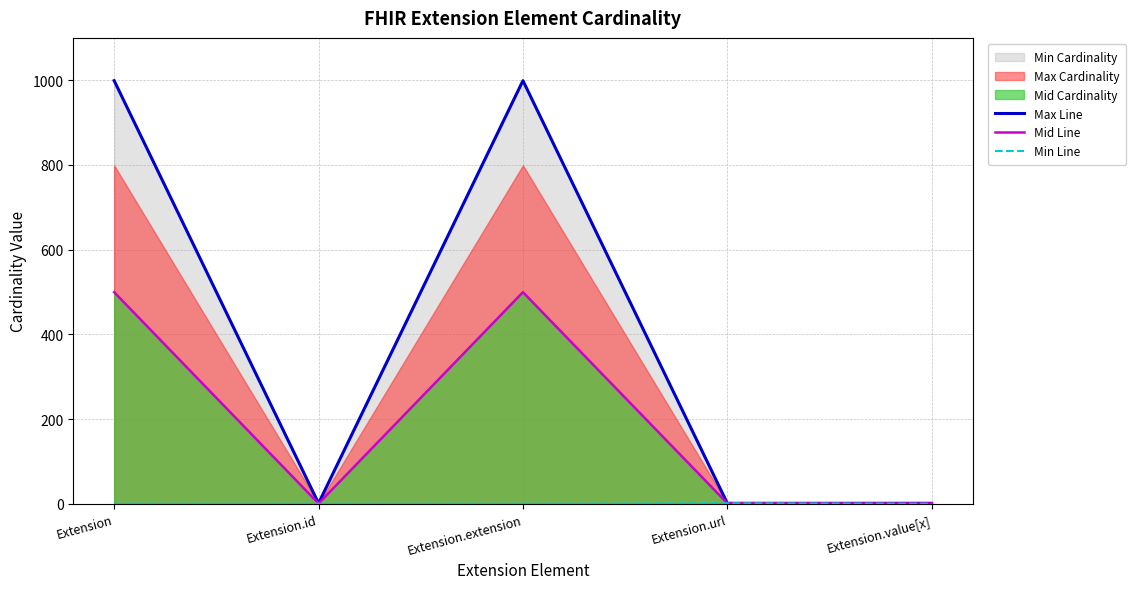

What is the difference between the maximum and minimum values in the Mid Line series?

499.0